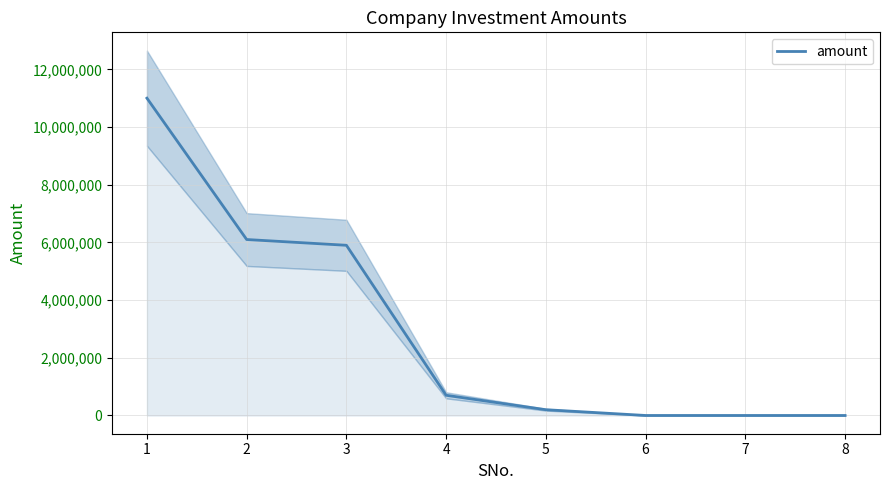

List the labels in order of value, largest first.

1, 2, 3, 4, 5, 6, 7, 8